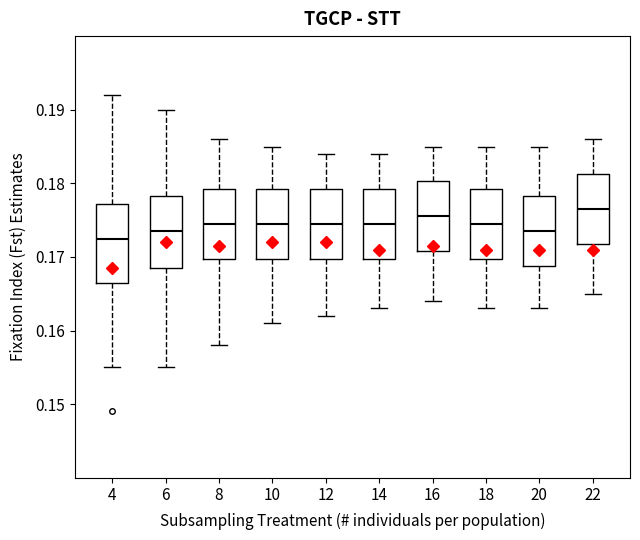

Comparing the boxes themselves (not the whiskers), which one is the tallest?

4